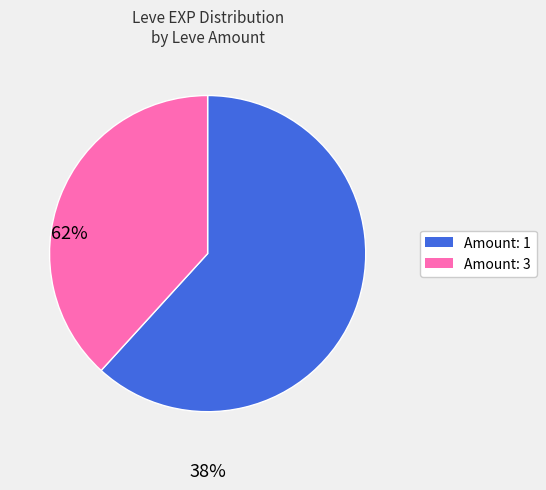

Is there a majority slice in this chart?

Yes